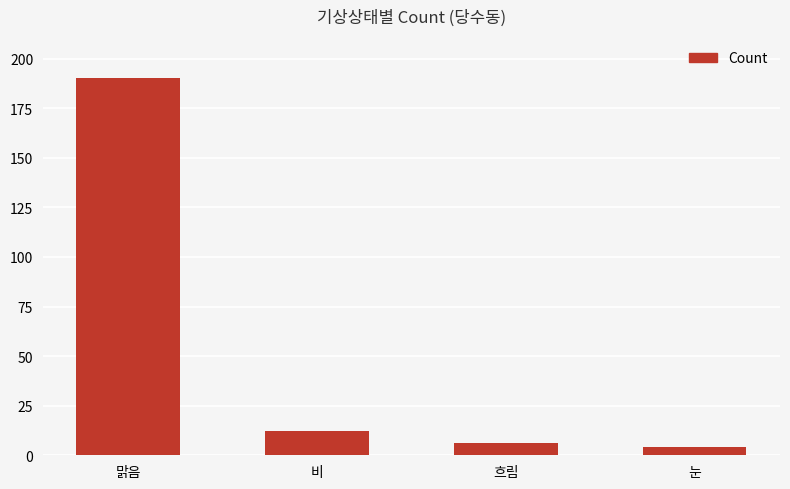

True or false: the data shows 6 at 흐림.

True